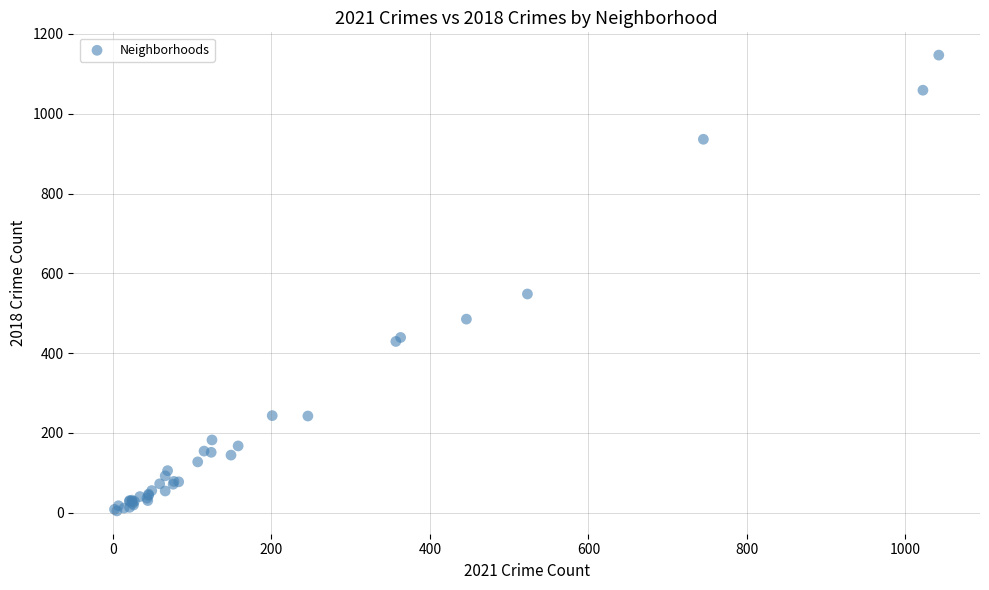

What Y value in the scatter plot is closest to 575?

548